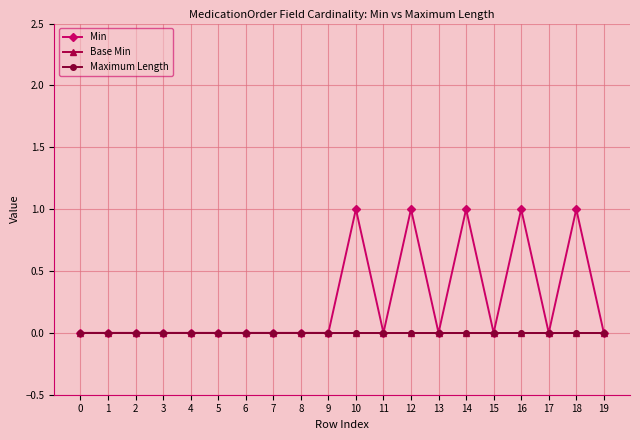

Which series has the largest total across all categories?

Min